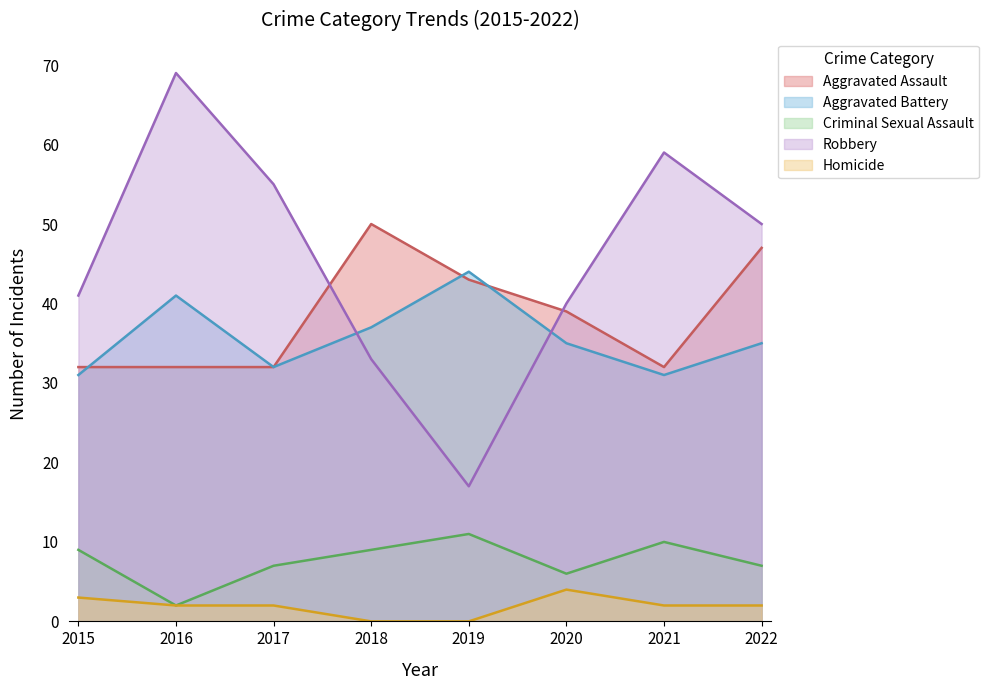

What is the difference between the second highest and minimum values in the Aggravated Battery series?

10